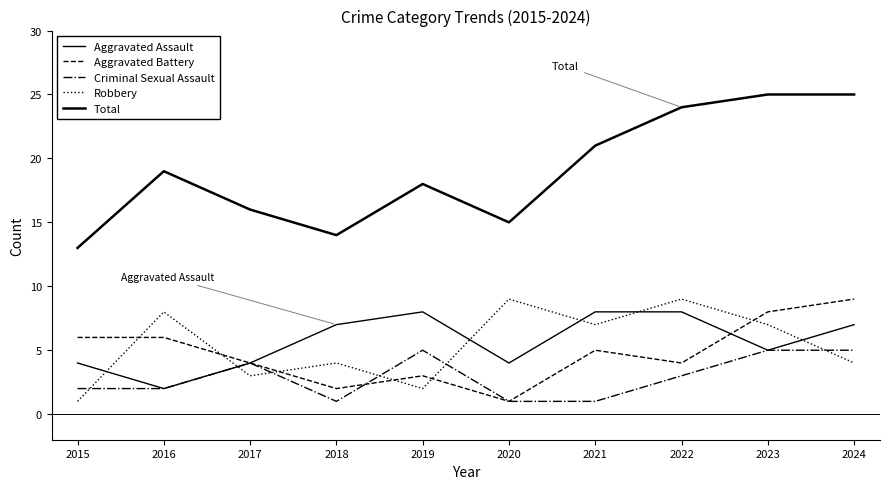

At which category is the sum across all series the highest?

2023